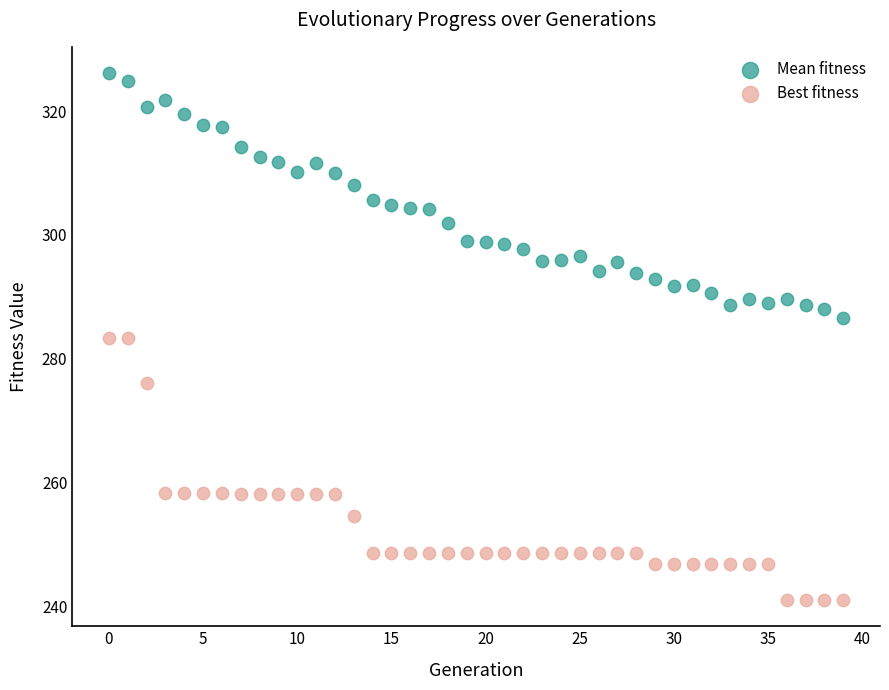

Across all data points, what is the range of Y values (max minus min)?

85.0